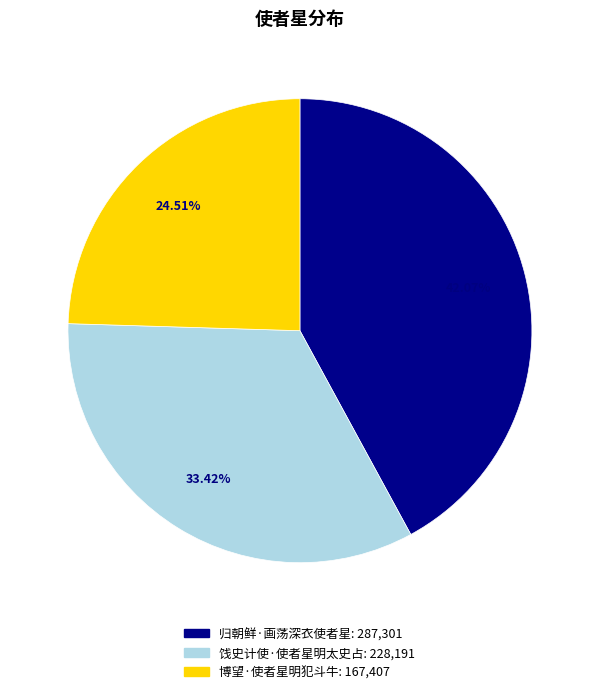

What is the largest slice in the pie chart?

归朝鲜·画荡深衣使者星